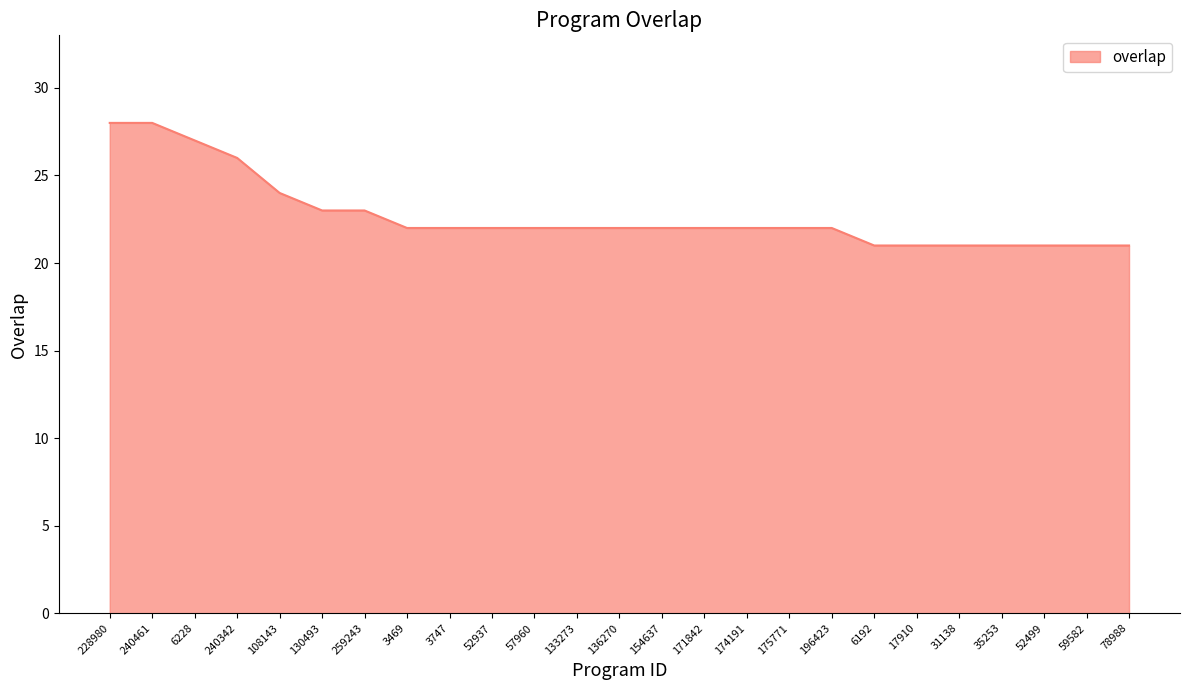

What is the difference between the maximum and second lowest values?

7